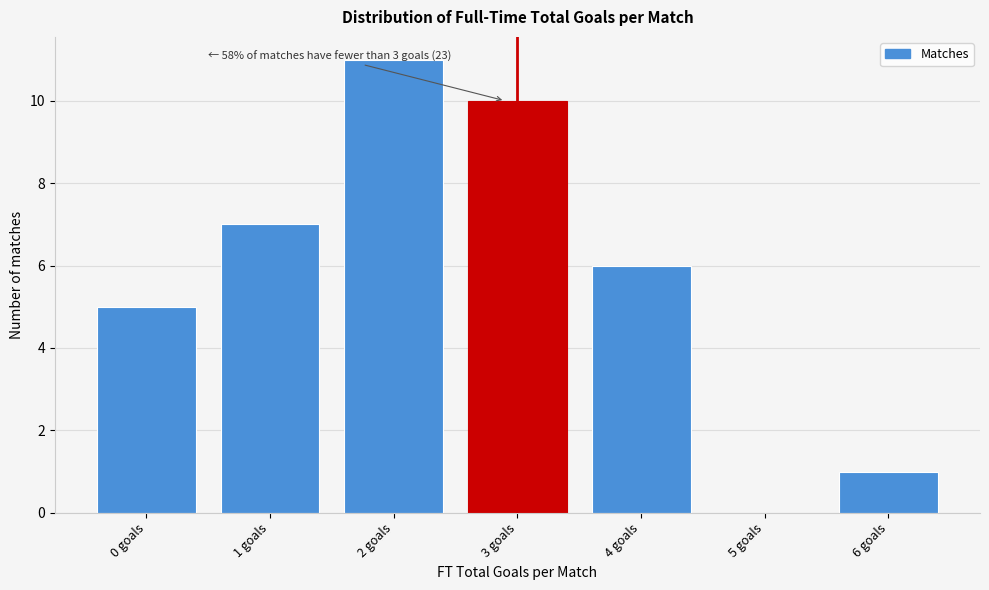

Reading left to right, list all the values displayed in this chart.

0 goals=5	1 goals=7	2 goals=11	3 goals=10	4 goals=6	5 goals=0	6 goals=1